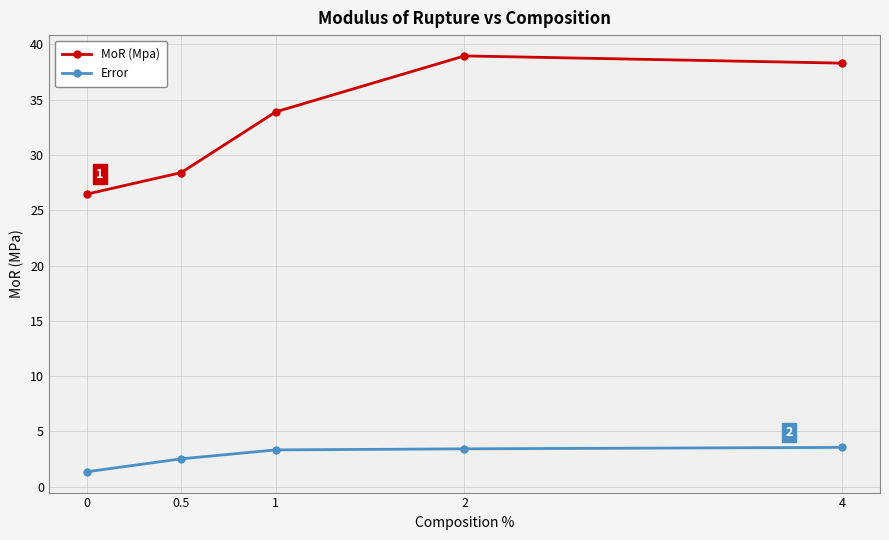

What is the total value across all series at 4?

41.9